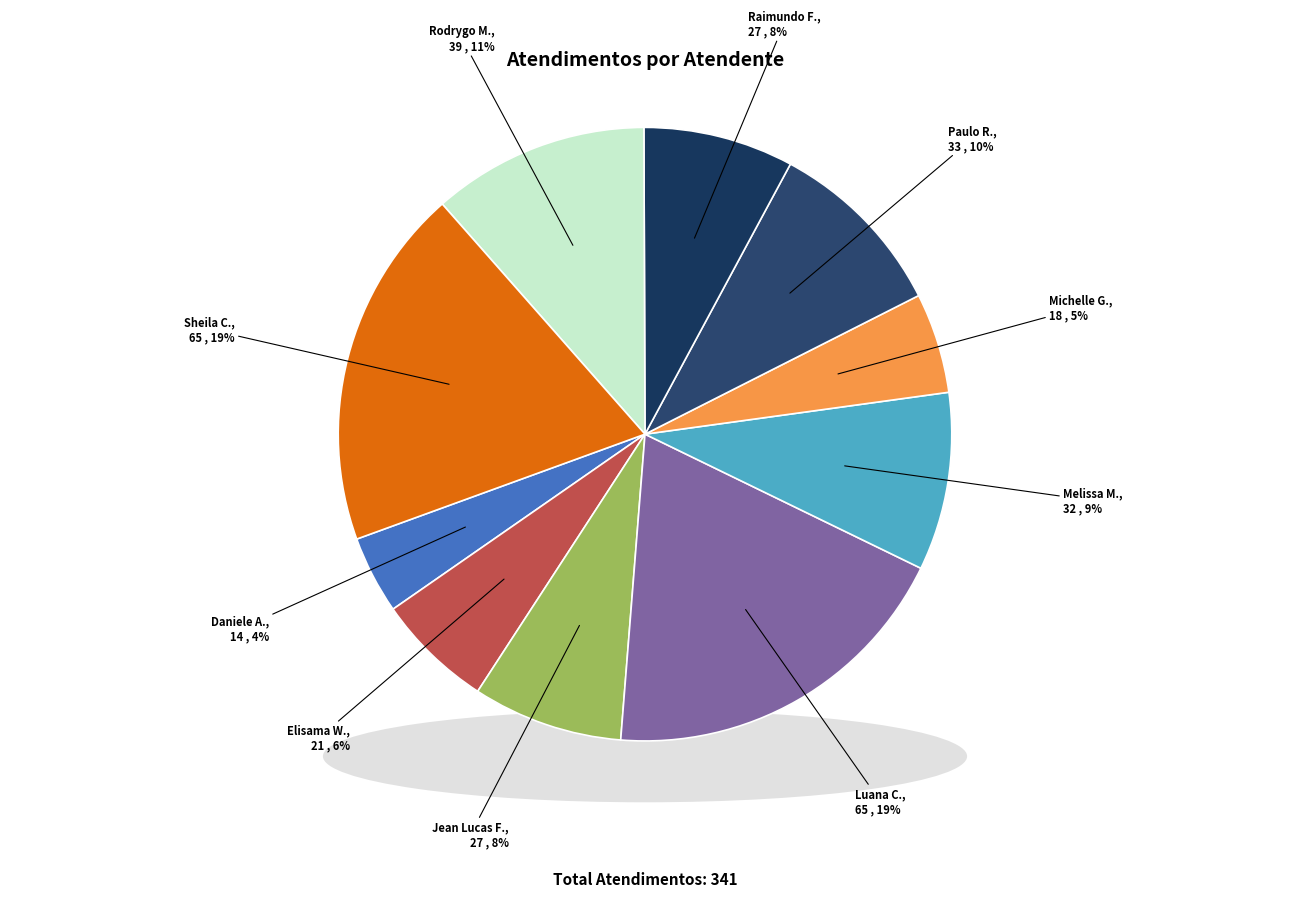

Which category has the smallest portion of the pie?

Daniele Aparecida dos Santos